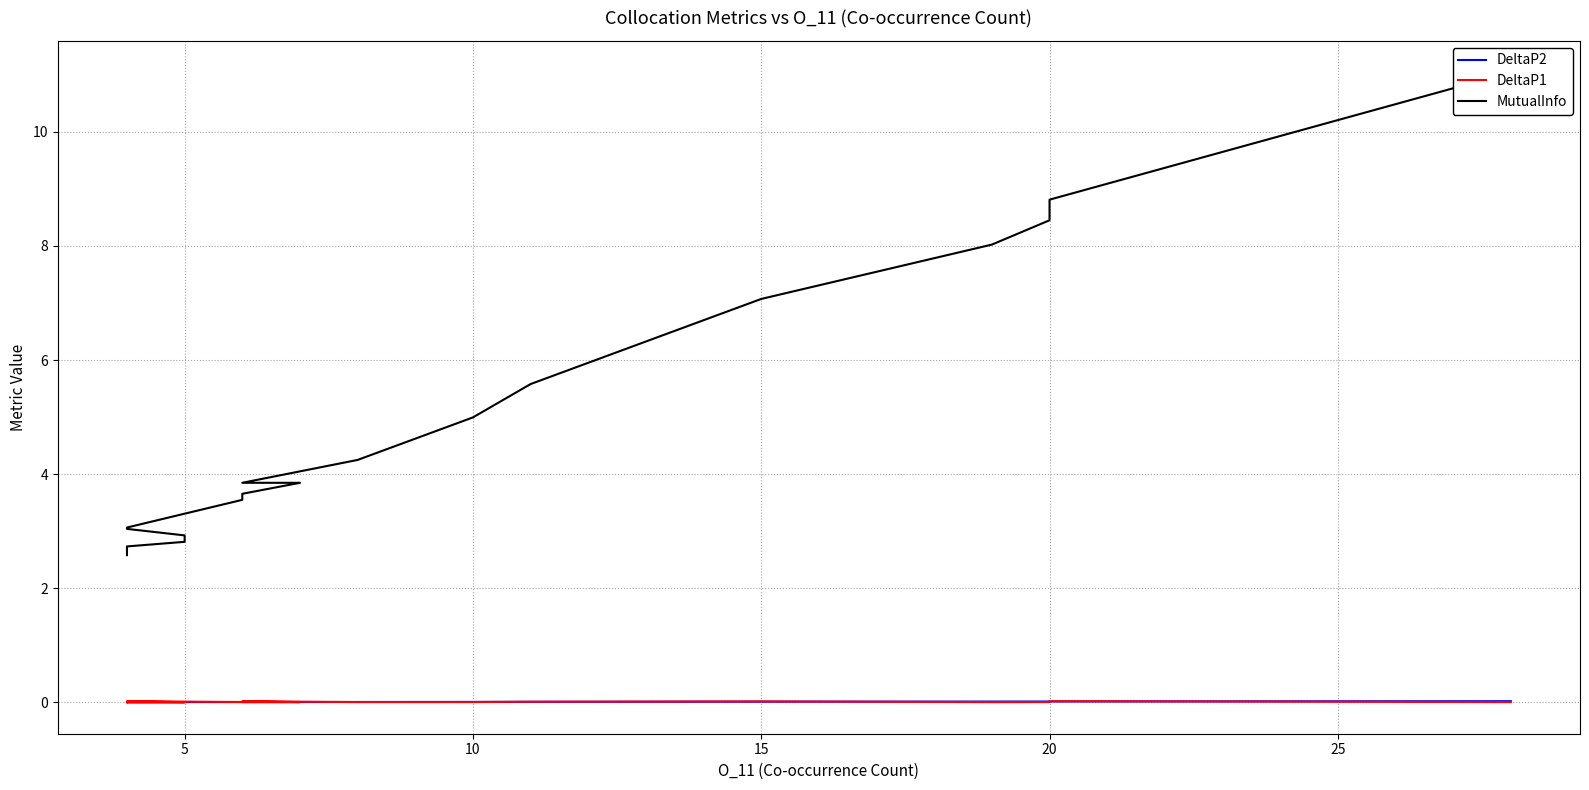

How many lines are shown in the chart?

3